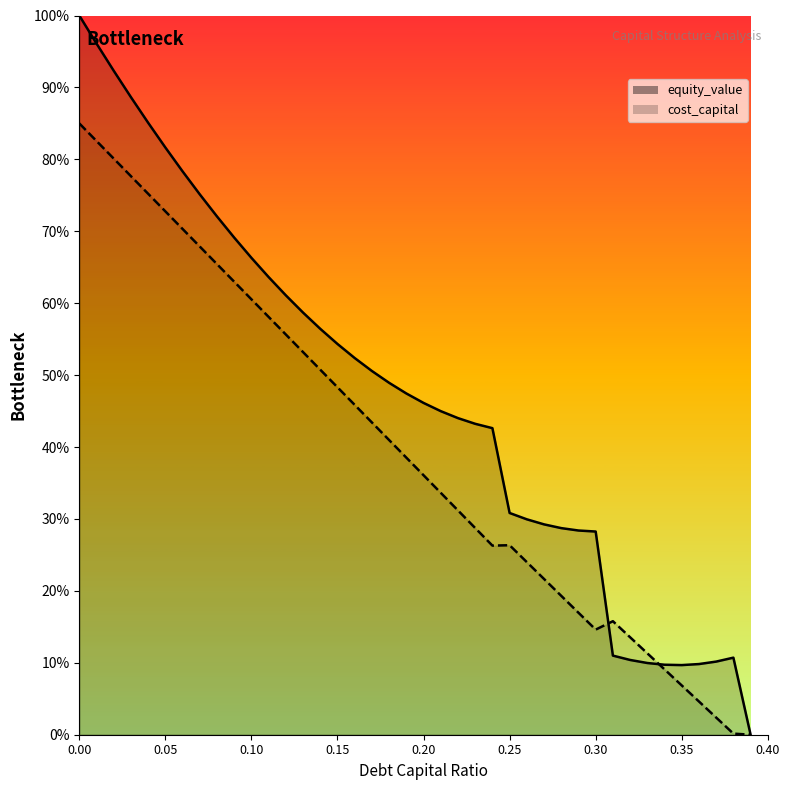

At how many categories does at least one series exceed 0?

39